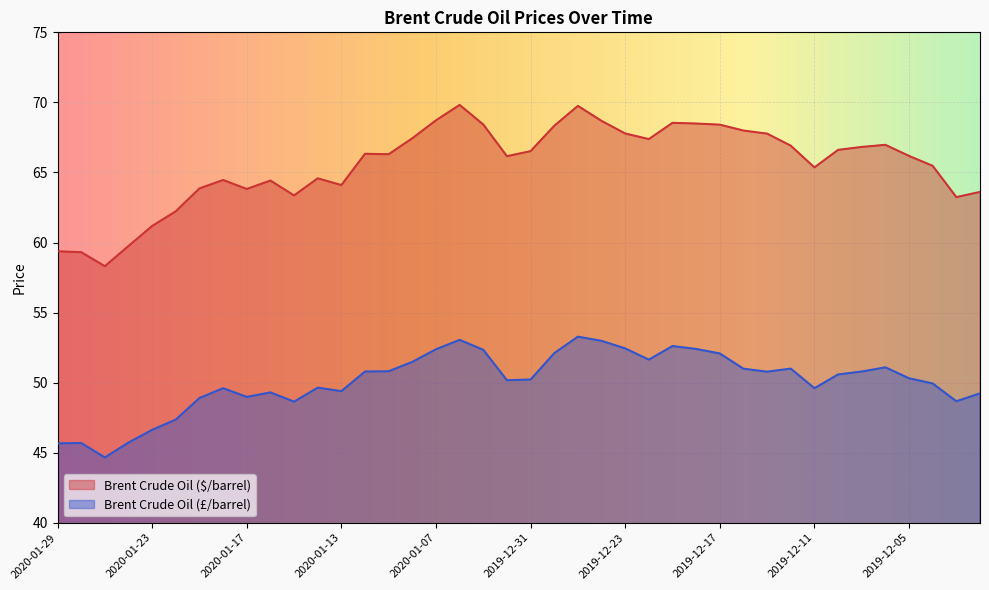

What is the lowest value of the Brent Crude Oil (£/barrel) series?

44.7